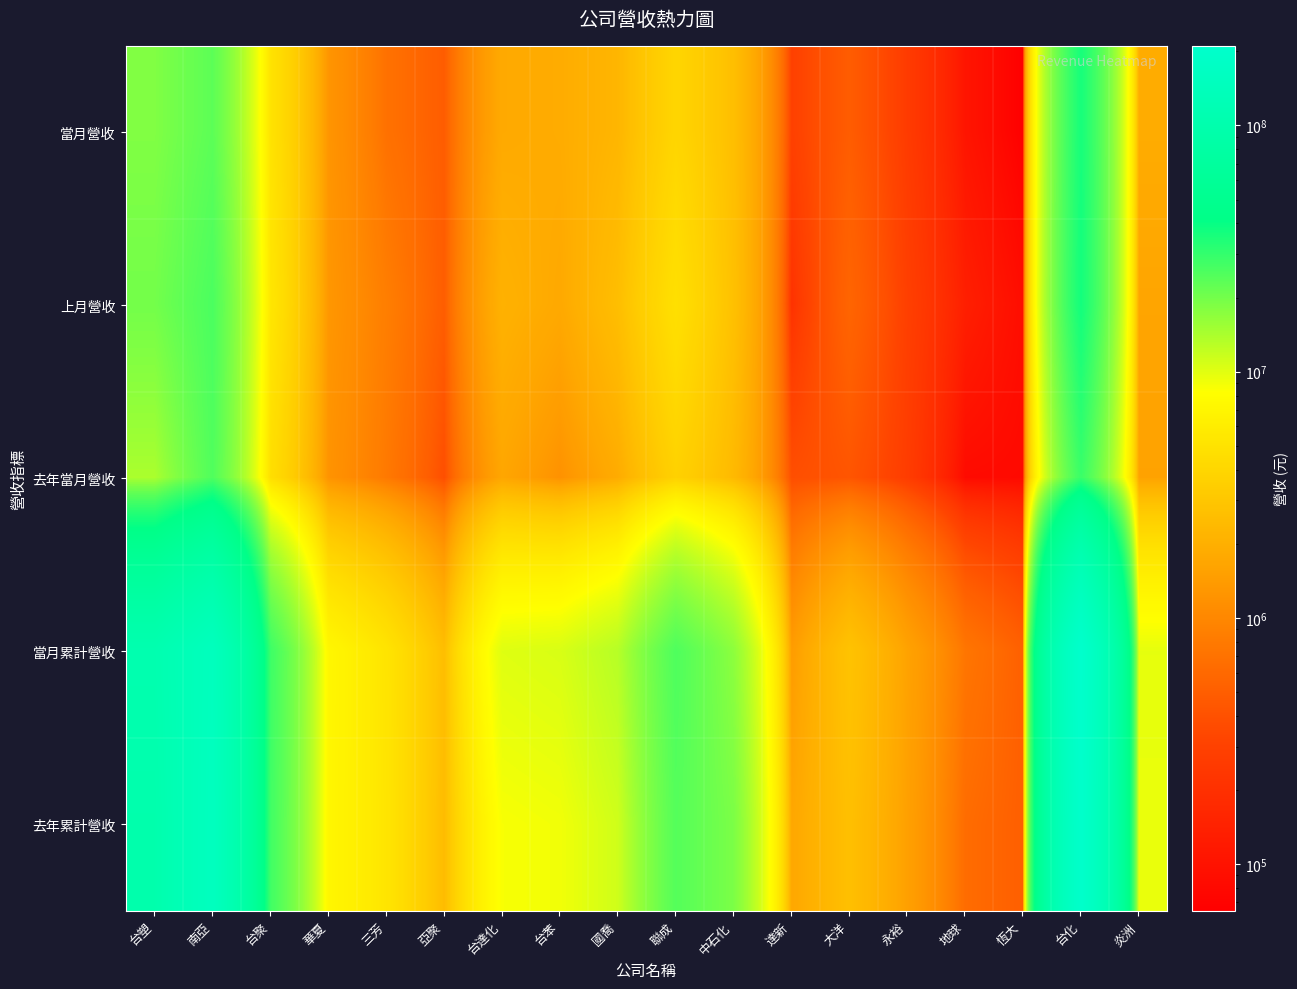

How many categories are shown in the chart?

18